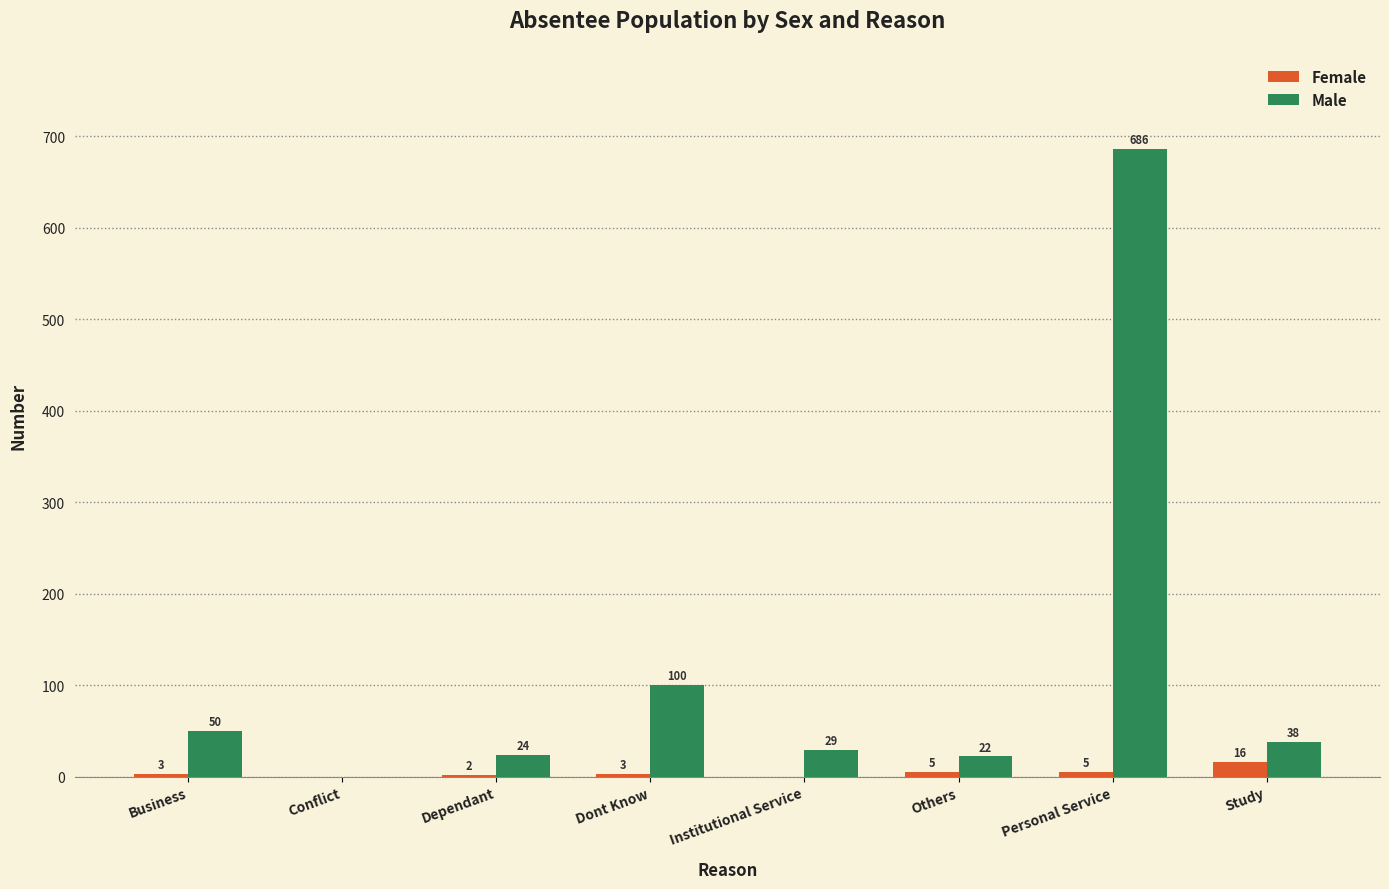

Reading left to right, what are all the values shown in this chart?

Female: Business=3	Conflict=0	Dependant=2	Dont Know=3	Institutional Service=0	Others=5	Personal Service=5	Study=16
Male: Business=50	Conflict=0	Dependant=24	Dont Know=100	Institutional Service=29	Others=22	Personal Service=686	Study=38